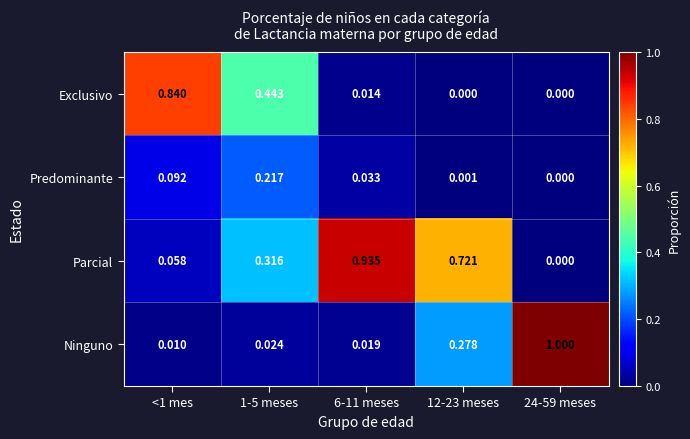

What is the difference between the highest and lowest values at 24-59 meses?

1.0